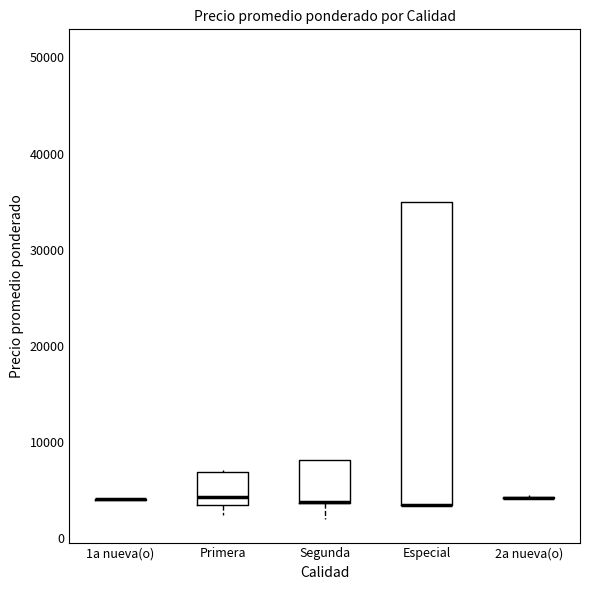

Where is the lower edge of the box for Primera on the y-axis? The values are not printed on the chart, so give them approximately, as read against the axis.

4000